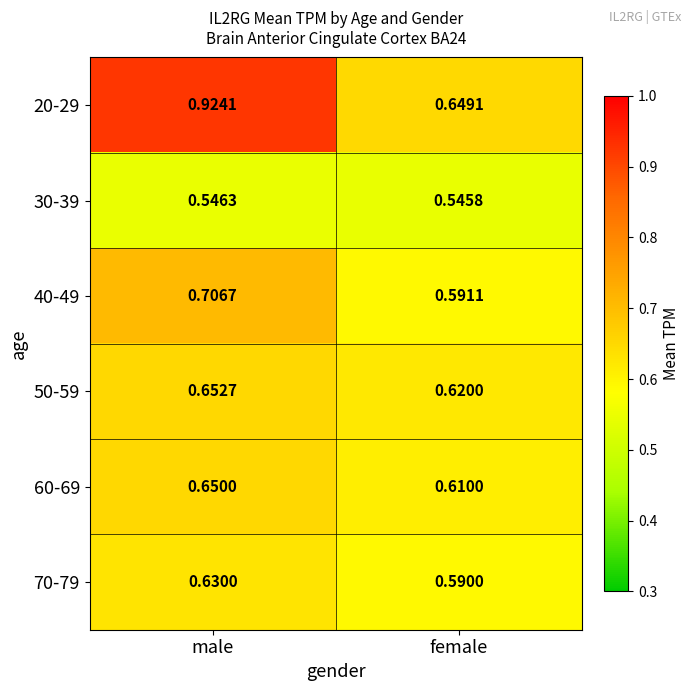

Which label corresponds to the largest value in the chart?

male